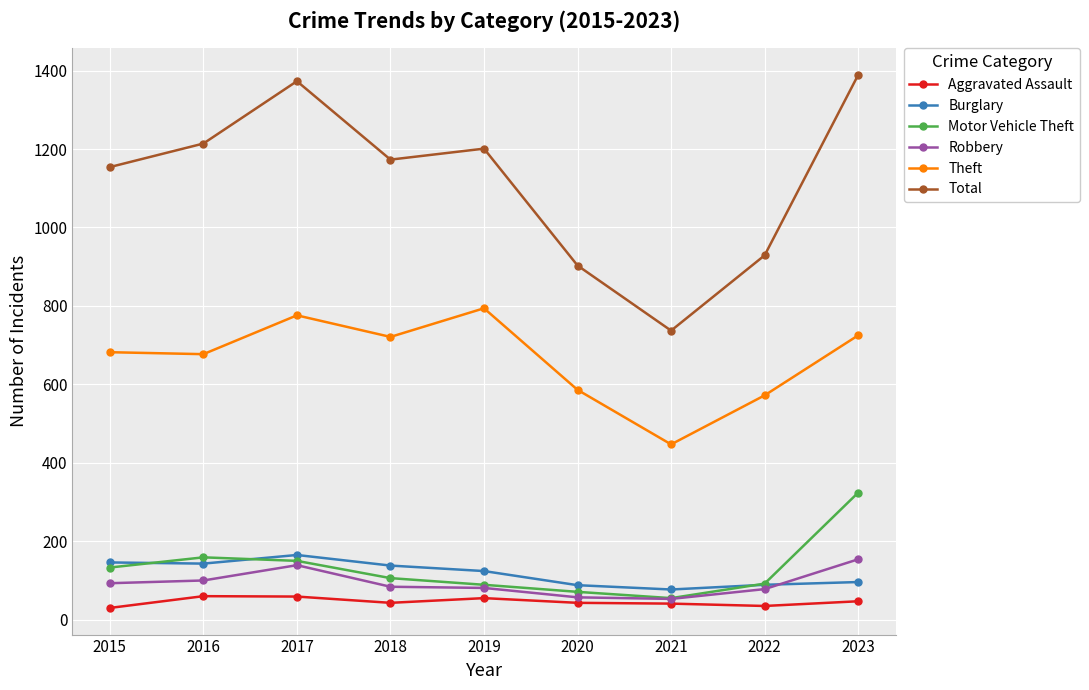

What are all the series names shown in the legend?

Aggravated Assault, Burglary, Motor Vehicle Theft, Robbery, Theft, Total